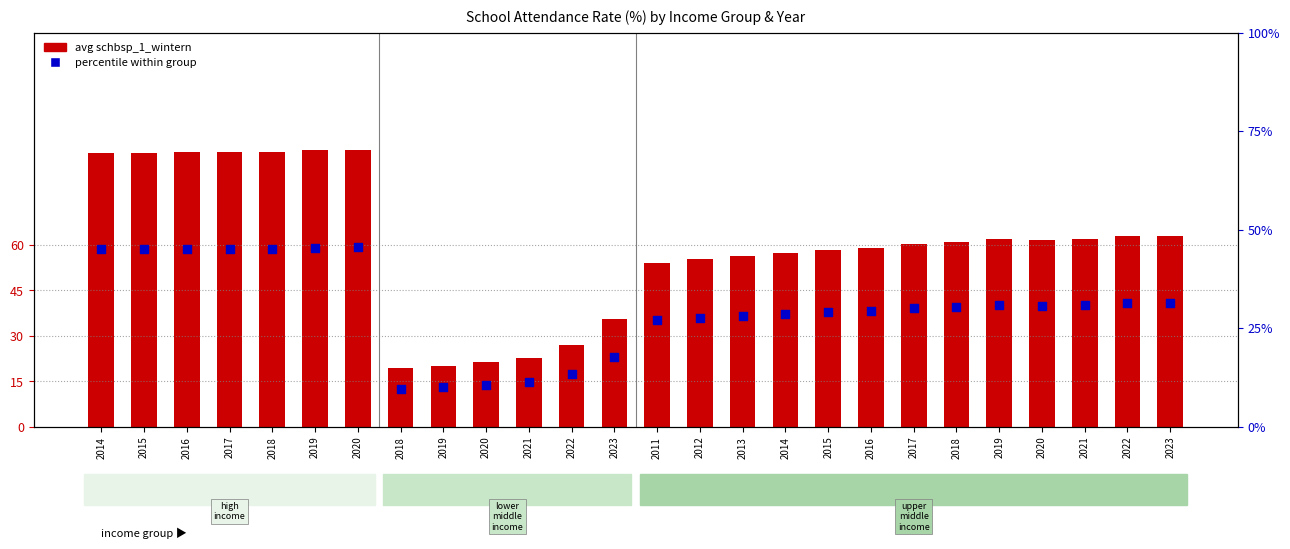

Which series contains the lowest Y value?

avg schbsp_1_wintern